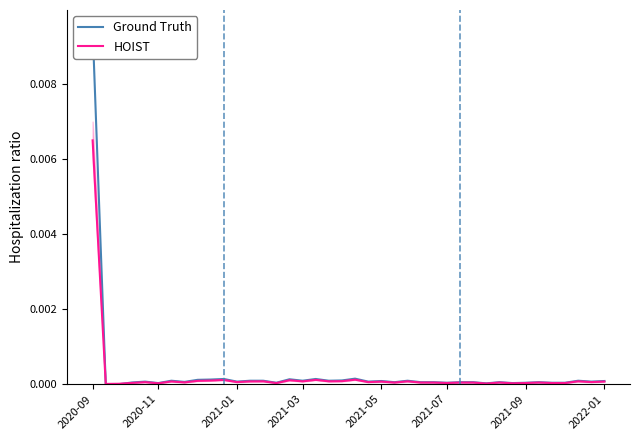

True or false: HOIST has more than 2 interior local peaks.

True